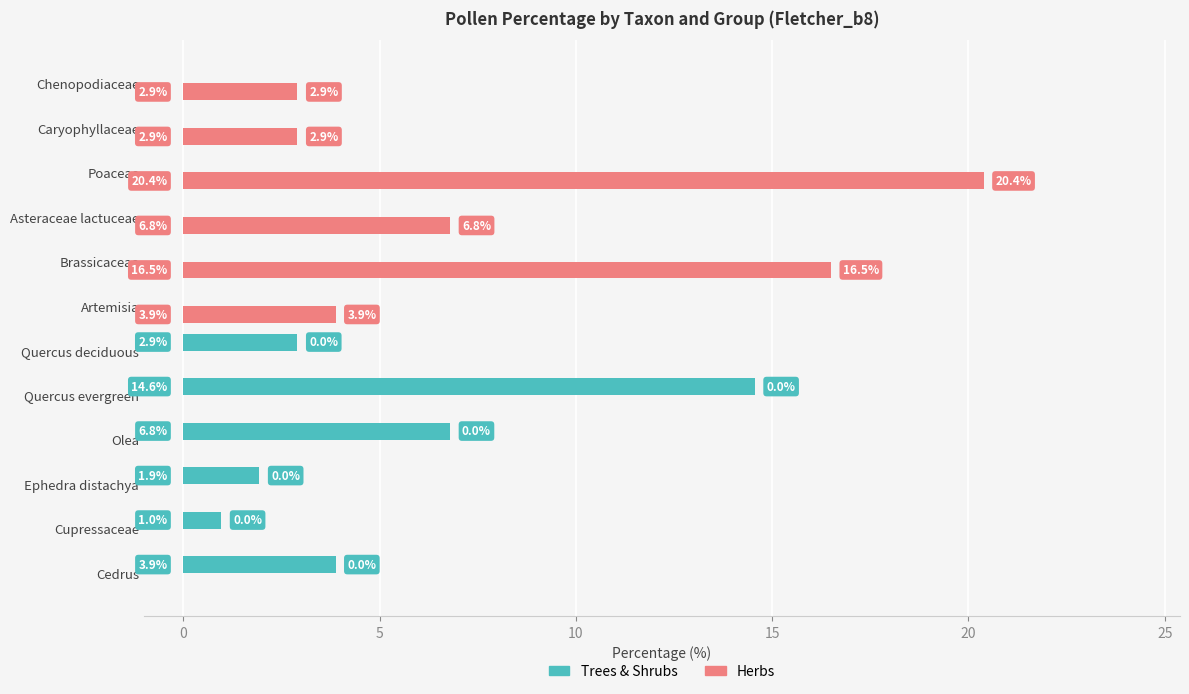

True or false: Trees & Shrubs has a value of 0.0 at Artemisia.

True